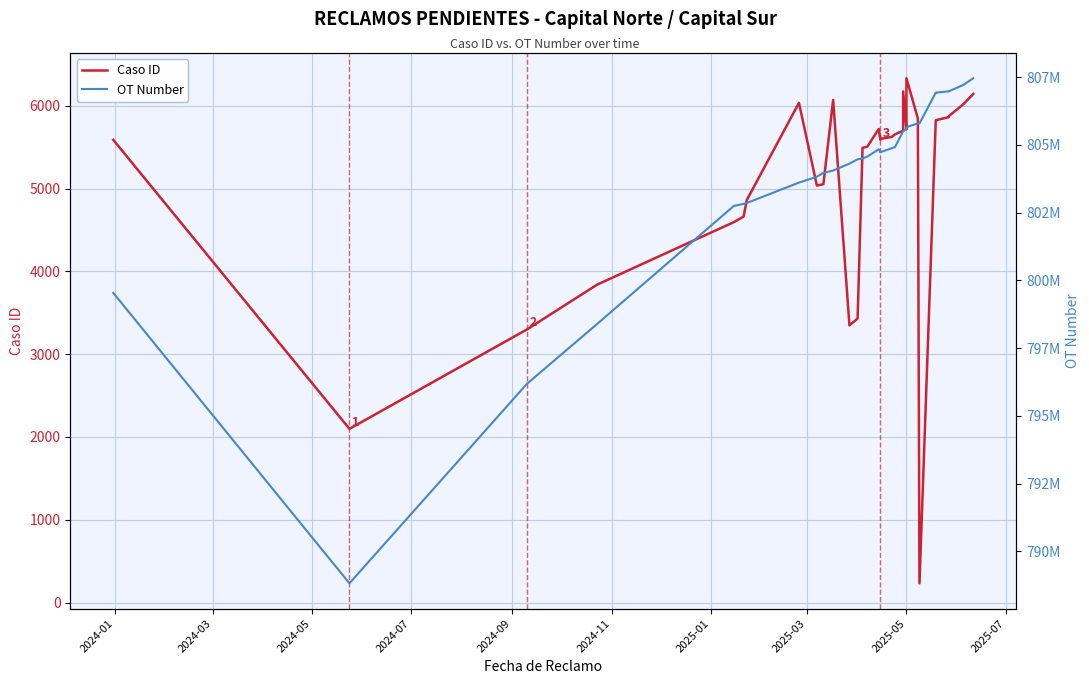

List the series in order of their overall mean, lowest first.

Caso ID, OT Number